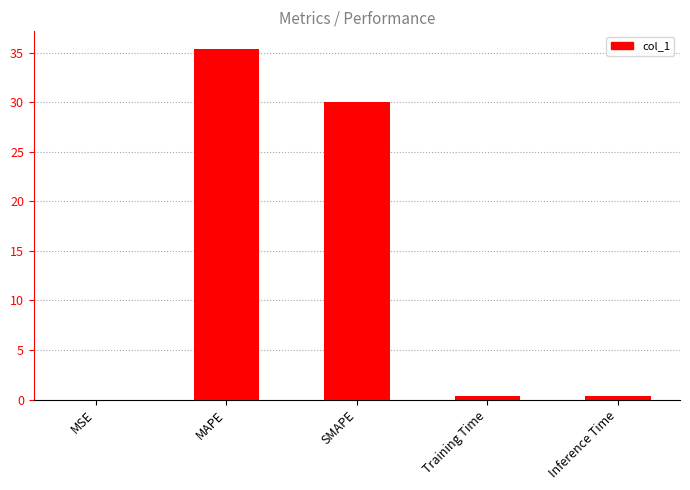

The value at MSE is 0.0. True or false?

True